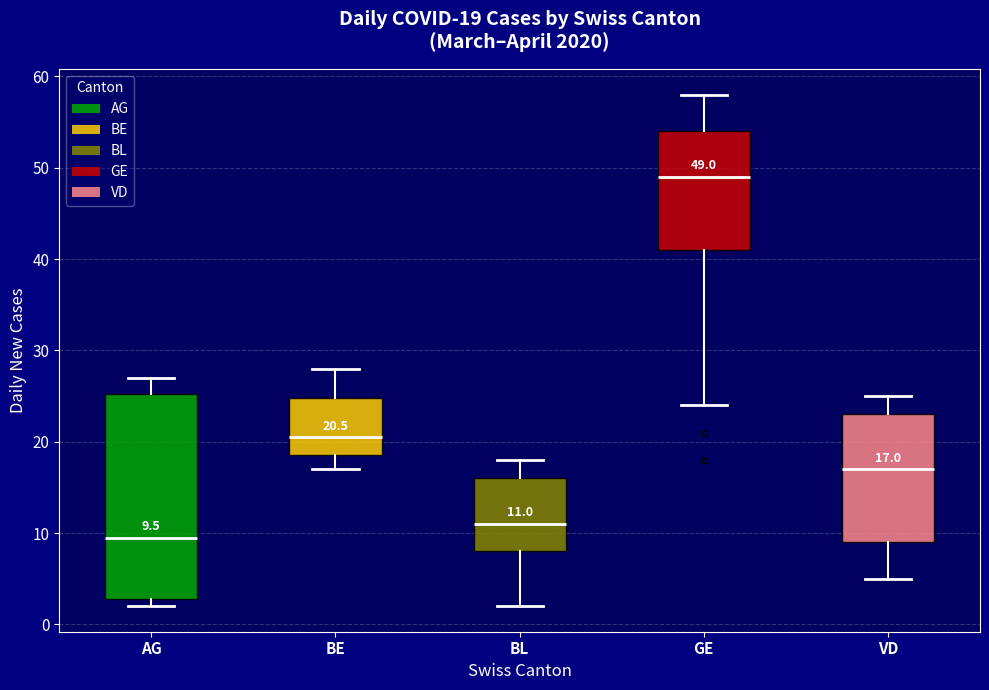

Which box has the highest median line?

GE